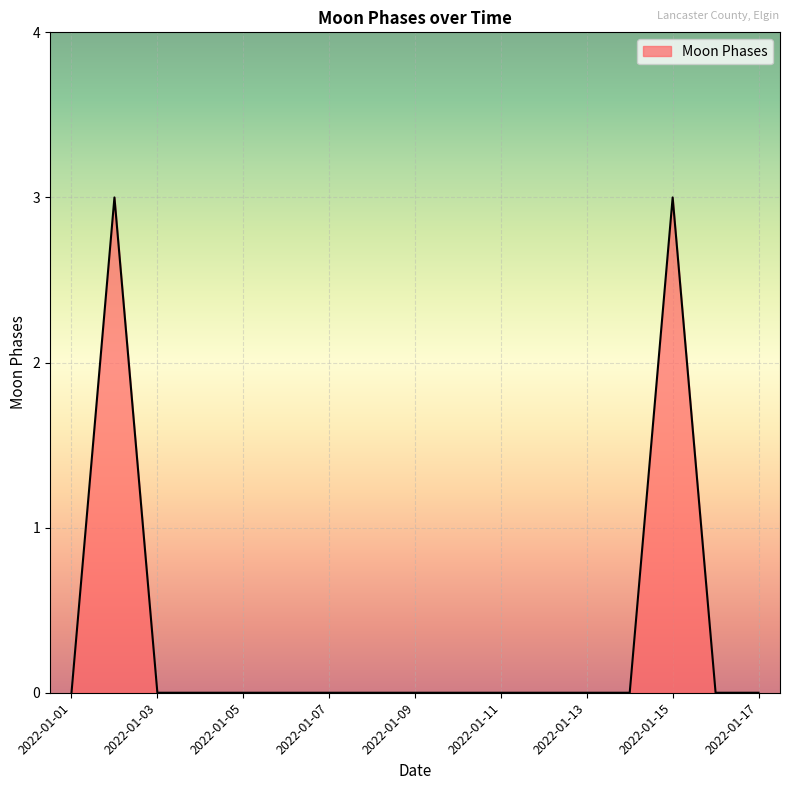

What is the maximum value shown in the chart?

3